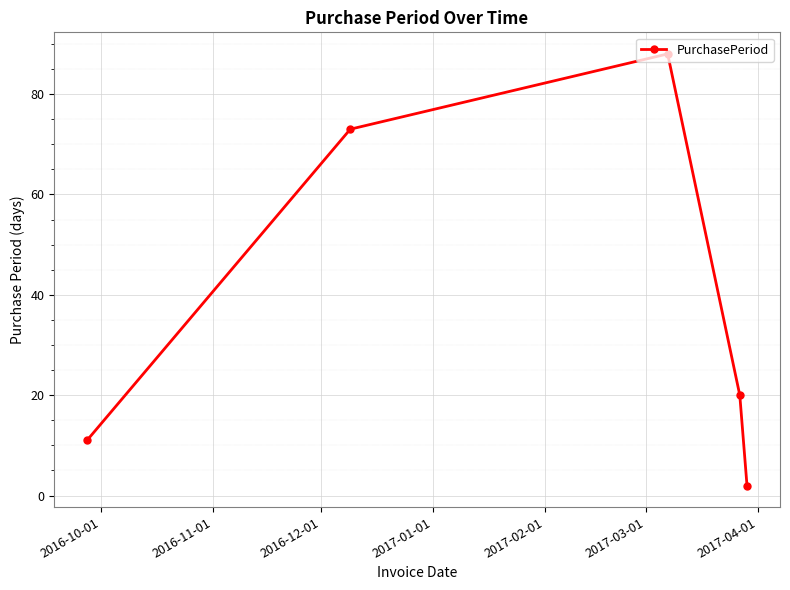

What is the difference between the maximum and minimum values?

86